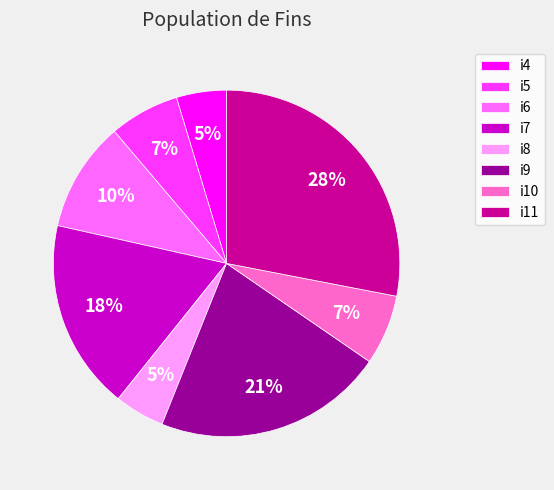

Do i5 and i6 together represent more than half of the pie?

No